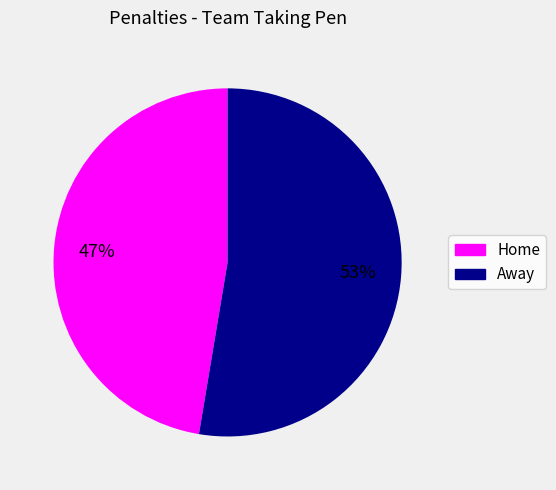

Which category has the smallest portion of the pie?

Home